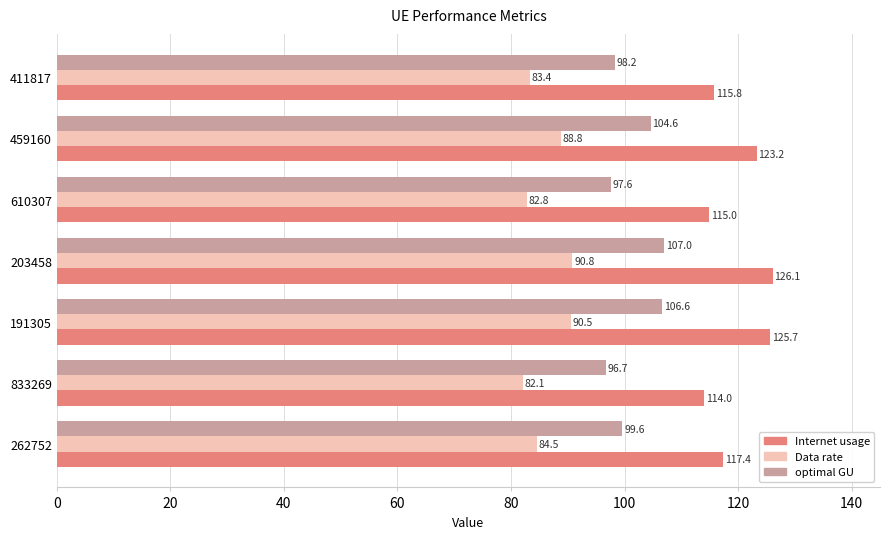

True or false: Internet usage has a value of 117.4 at 262752.

True